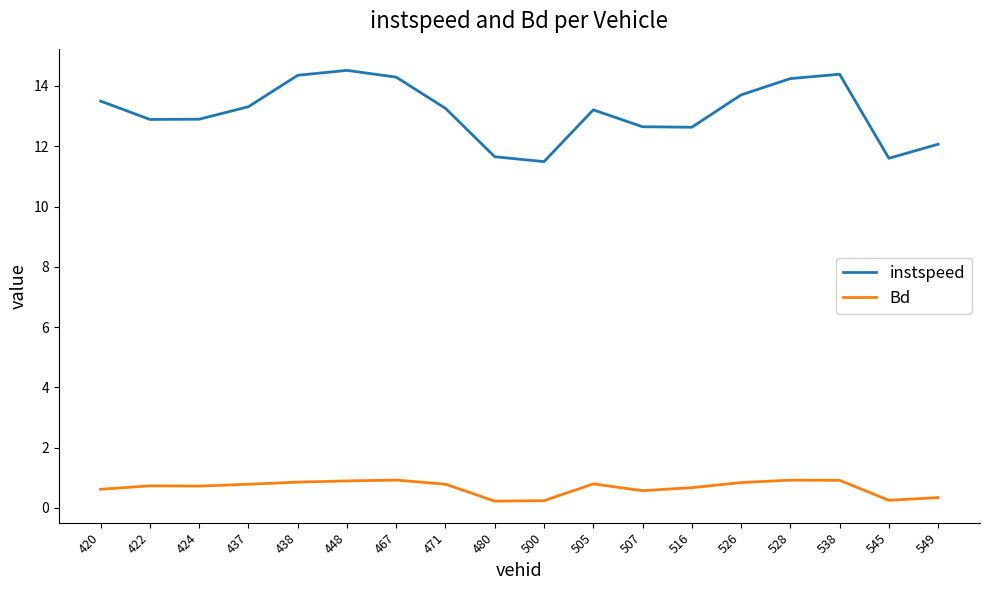

What is the difference between the instspeed values at 526 and 507?

1.1